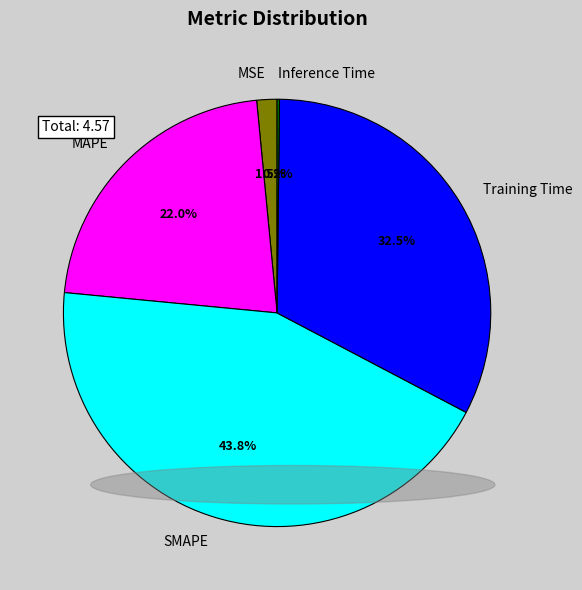

Is the sum of SMAPE and Training Time greater than half?

Yes